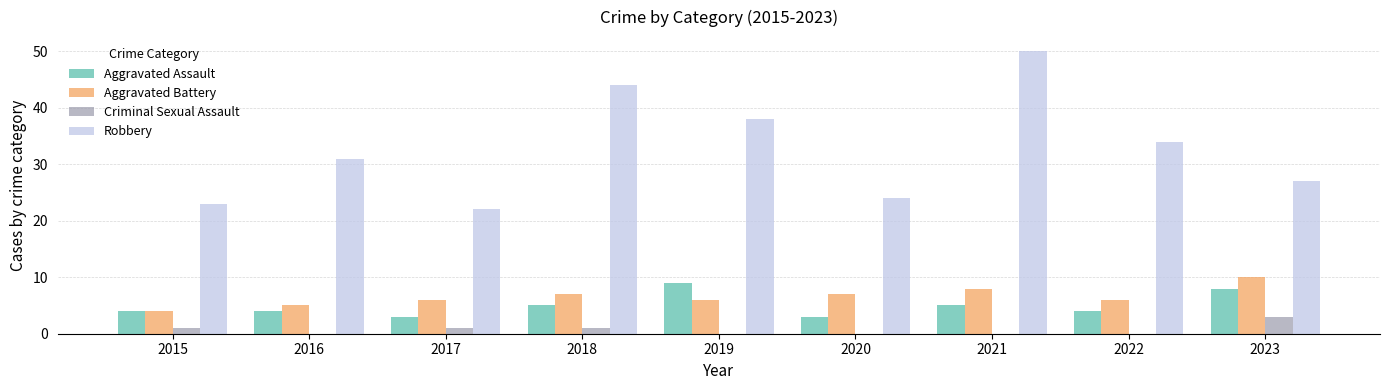

At which category is the sum across all series the highest?

2021